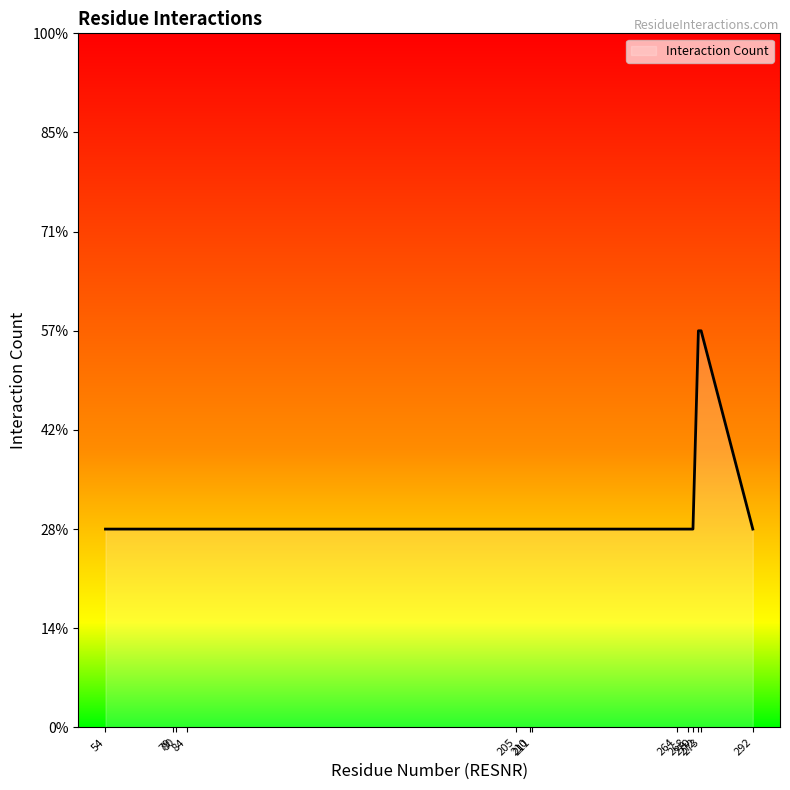

Reading right to left, extract all data points from this chart.

292=1	273=2	272=2	270=1	268=1	264=1	211=1	210=1	205=1	84=1	80=1	79=1	54=1